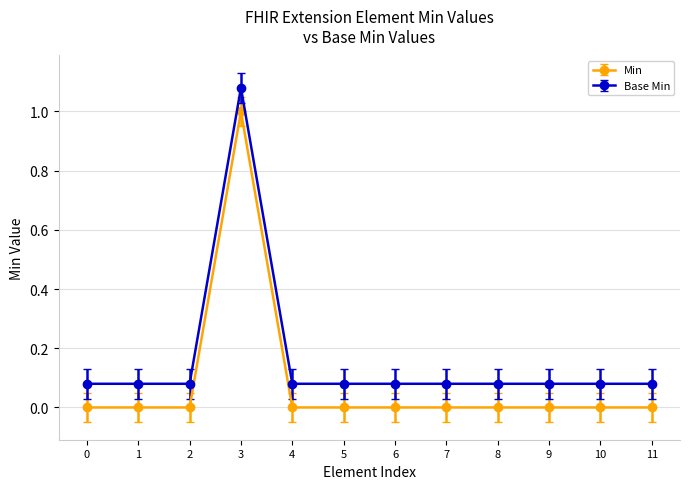

What are all the series names shown in the legend?

Min, Base Min